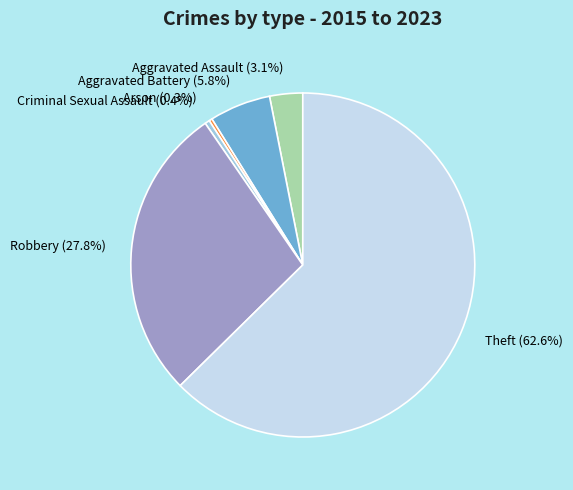

Is the sum of Arson and Criminal Sexual Assault greater than half?

No